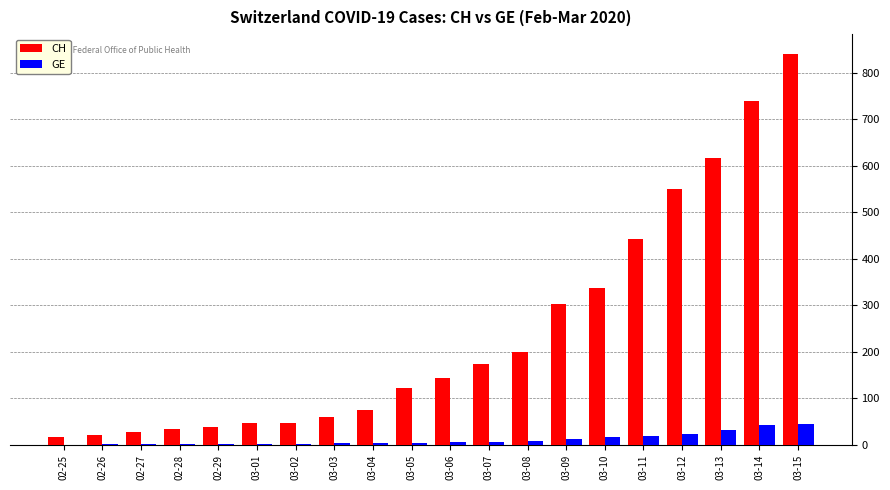

Is it true that CH equals 65 at 03-08?

False